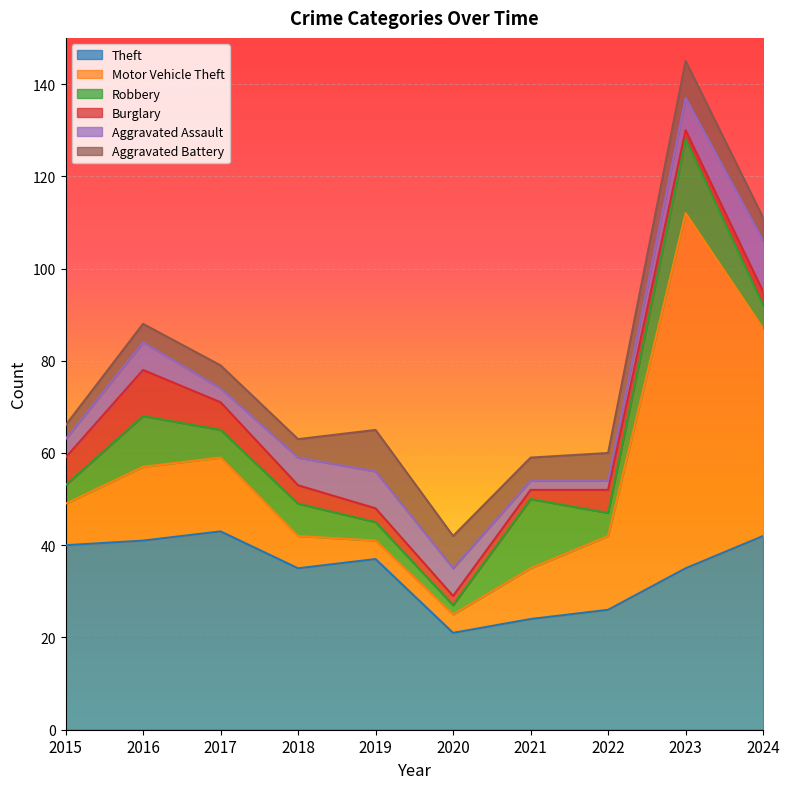

How many Aggravated Battery values are between 4 and 7?

7